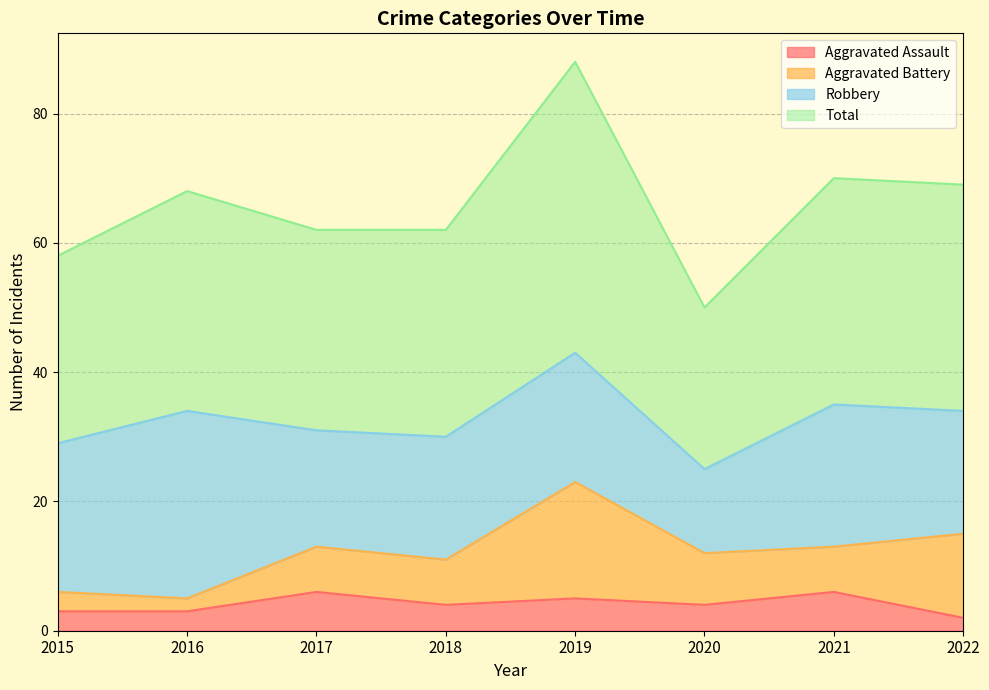

What is the value of the Total point at the 4th from the left?

62